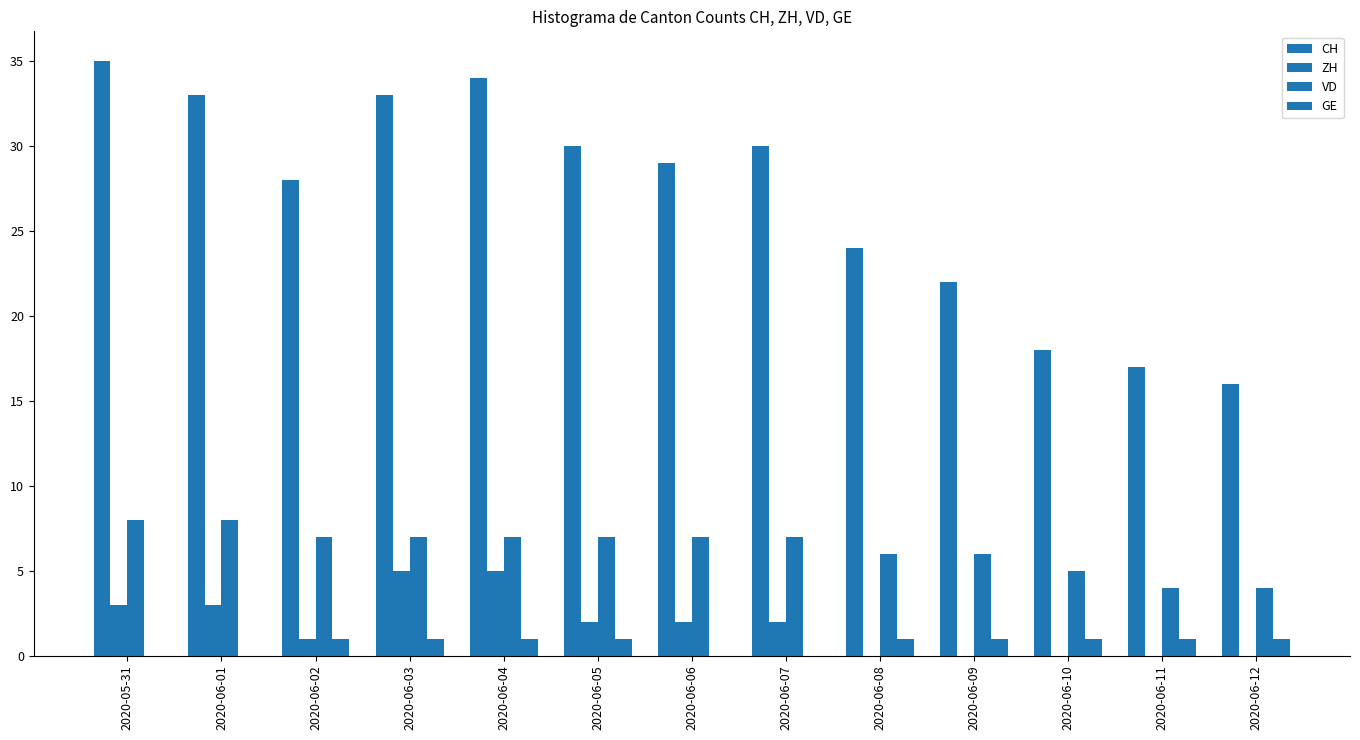

Which series has the widest spread of values?

CH